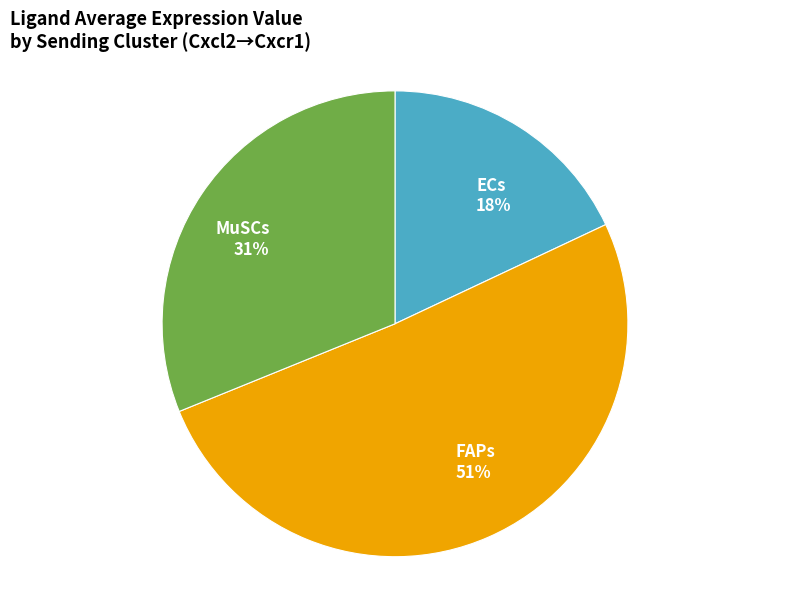

Does MuSCs account for over 50% of the chart?

No